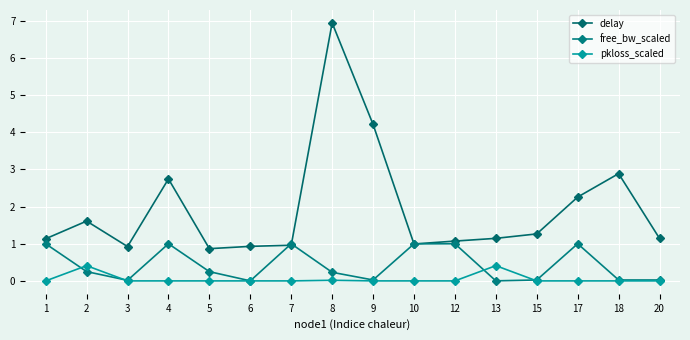

At which category does the chart reach its minimum across all series?

1